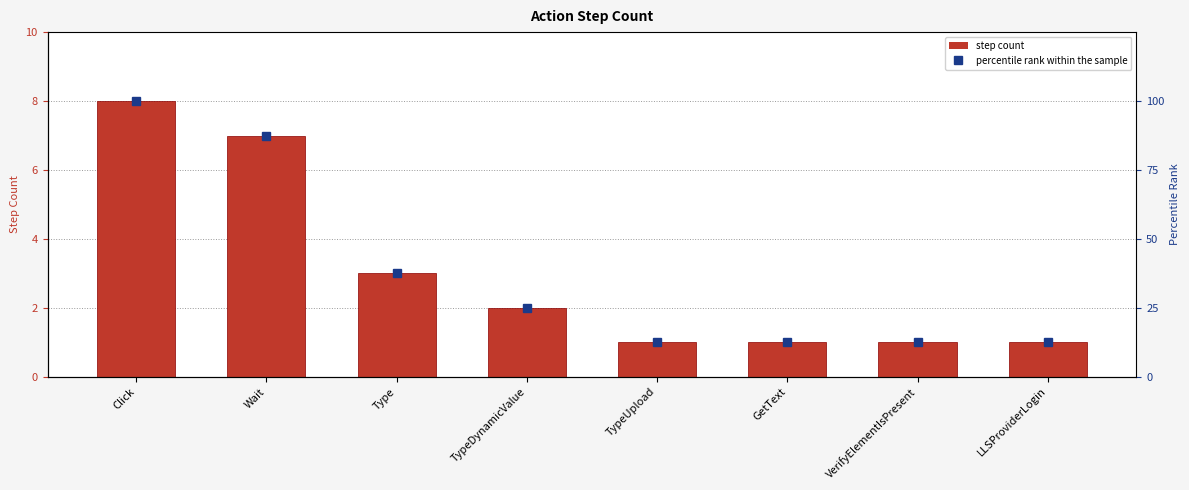

Is the value of step count at LLSProviderLogin greater than the value of percentile rank within the sample at TypeUpload?

No